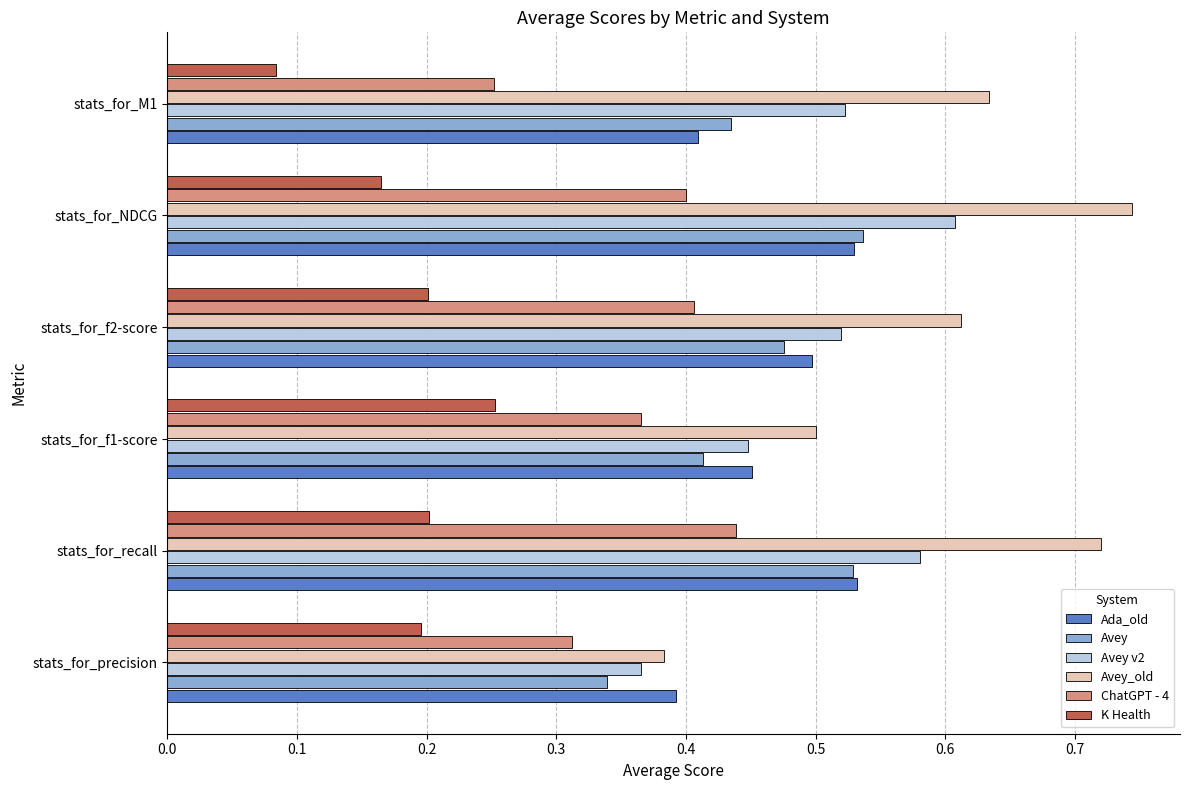

At how many categories does at least one series exceed 0?

6